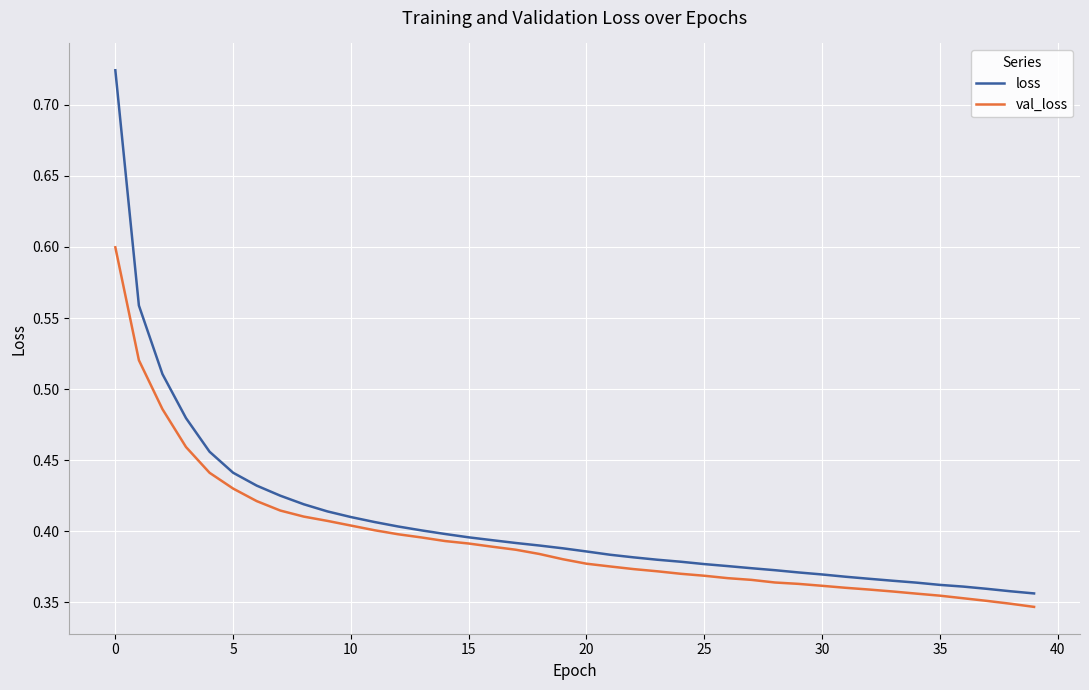

What are all the series names shown in the legend?

loss, val_loss